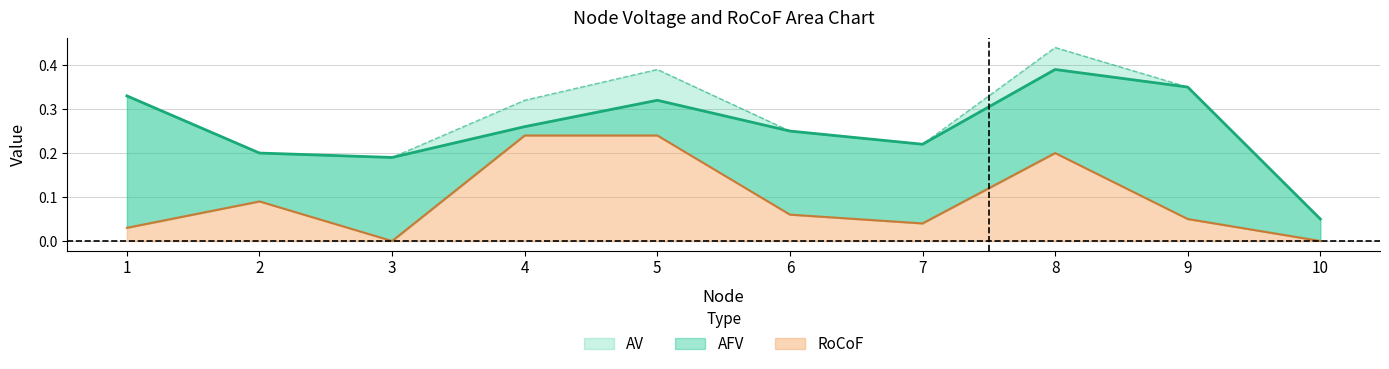

What is the total value across all series at 7?

0.5